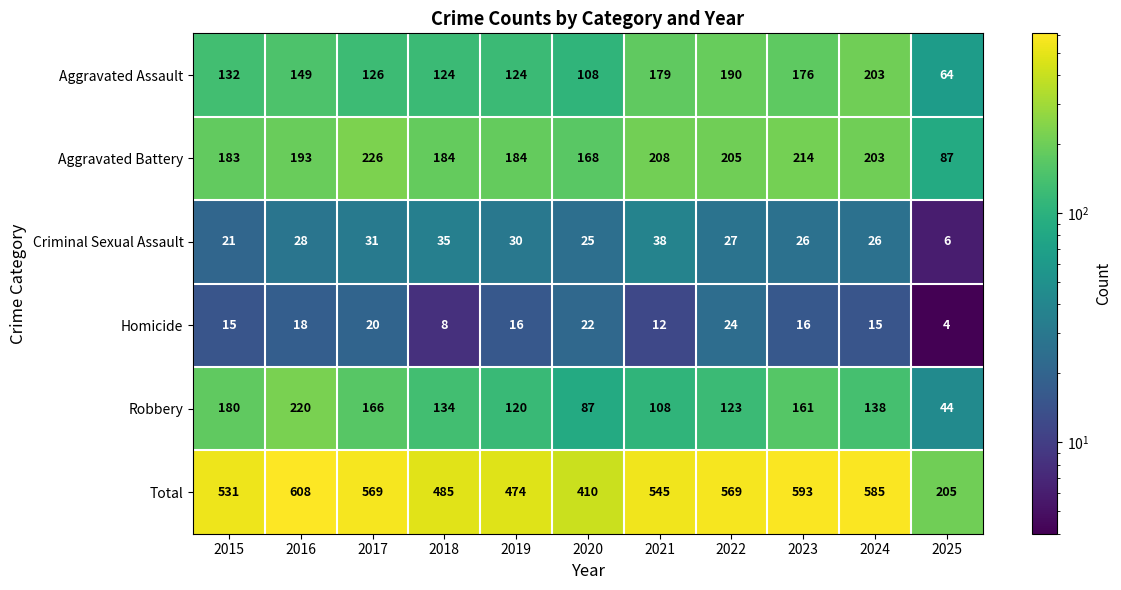

Which series has the largest range (max minus min)?

Total